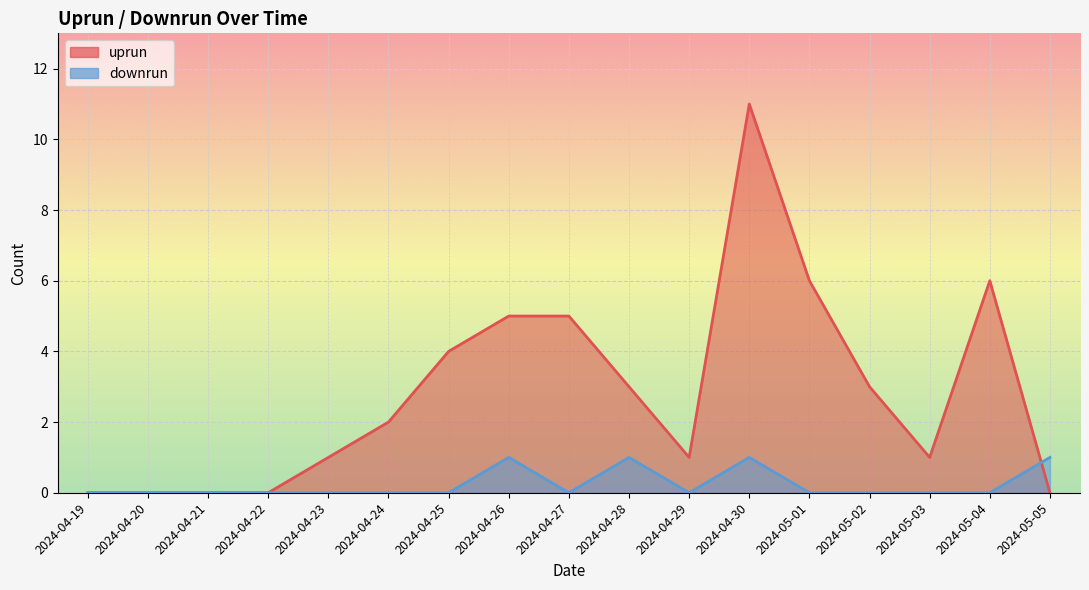

How many lines are shown in the chart?

2